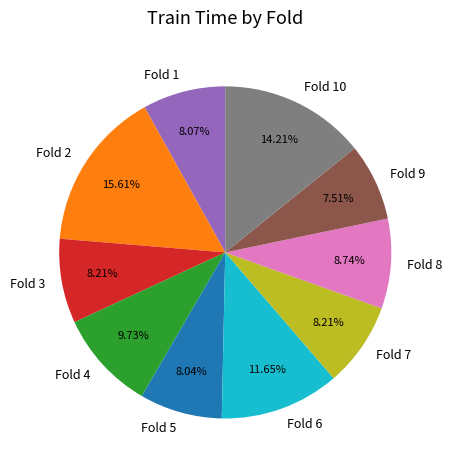

Do Fold 6 and Fold 3 together represent more than half of the pie?

No